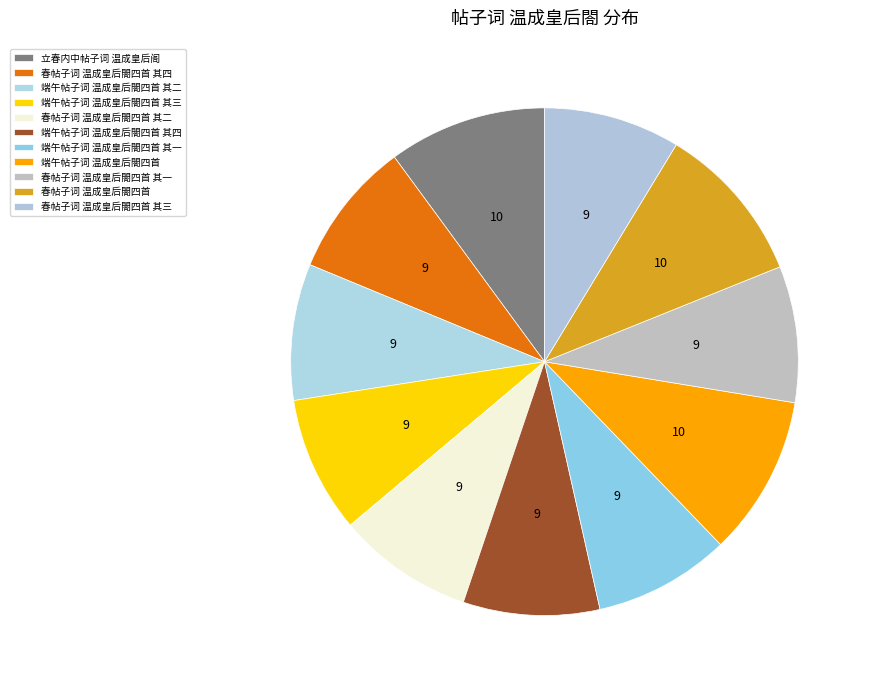

How many segments does this pie chart have?

11